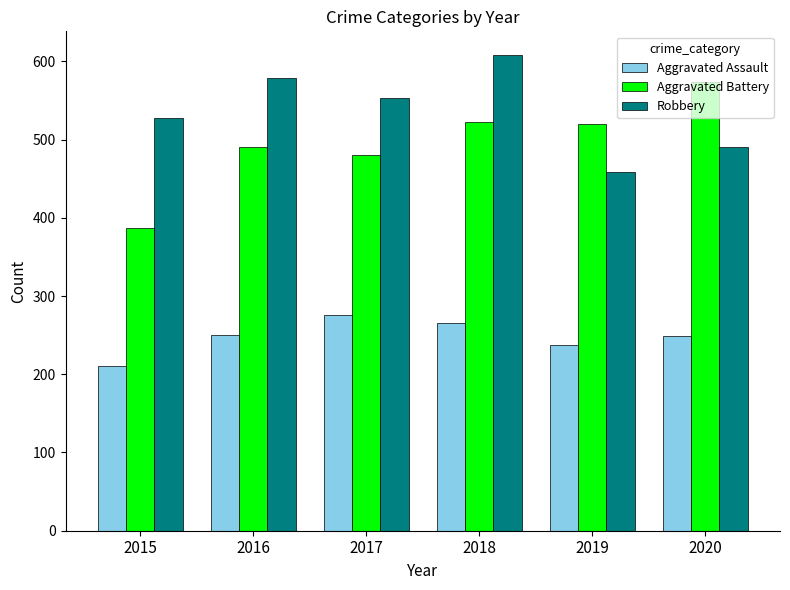

Which category has the lowest value across all series?

2015